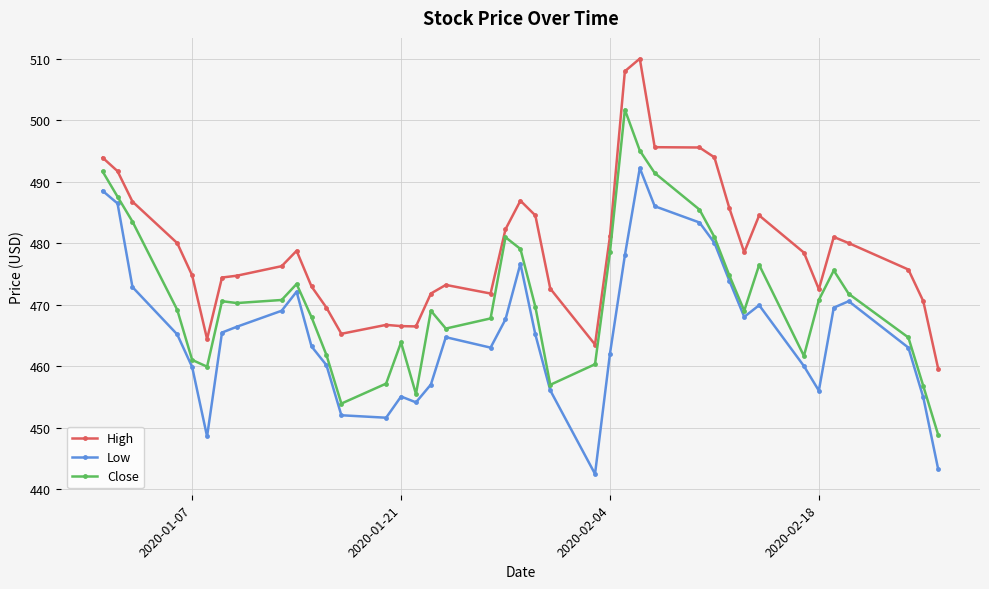

What is the maximum value for High?

510.0